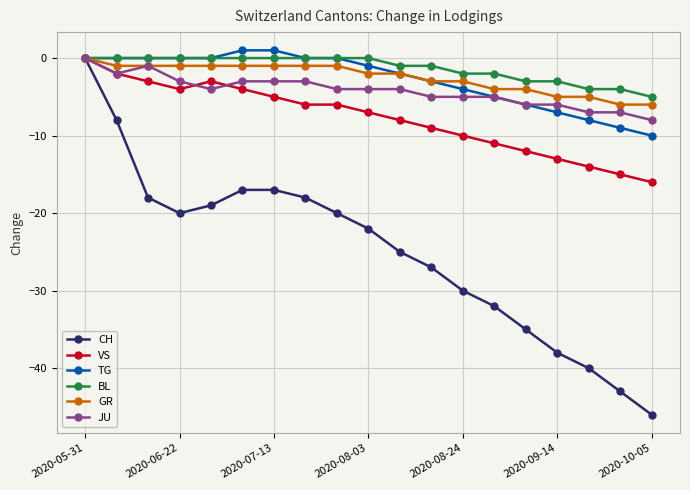

What is the value of the GR point at the 19th from the left?

-6